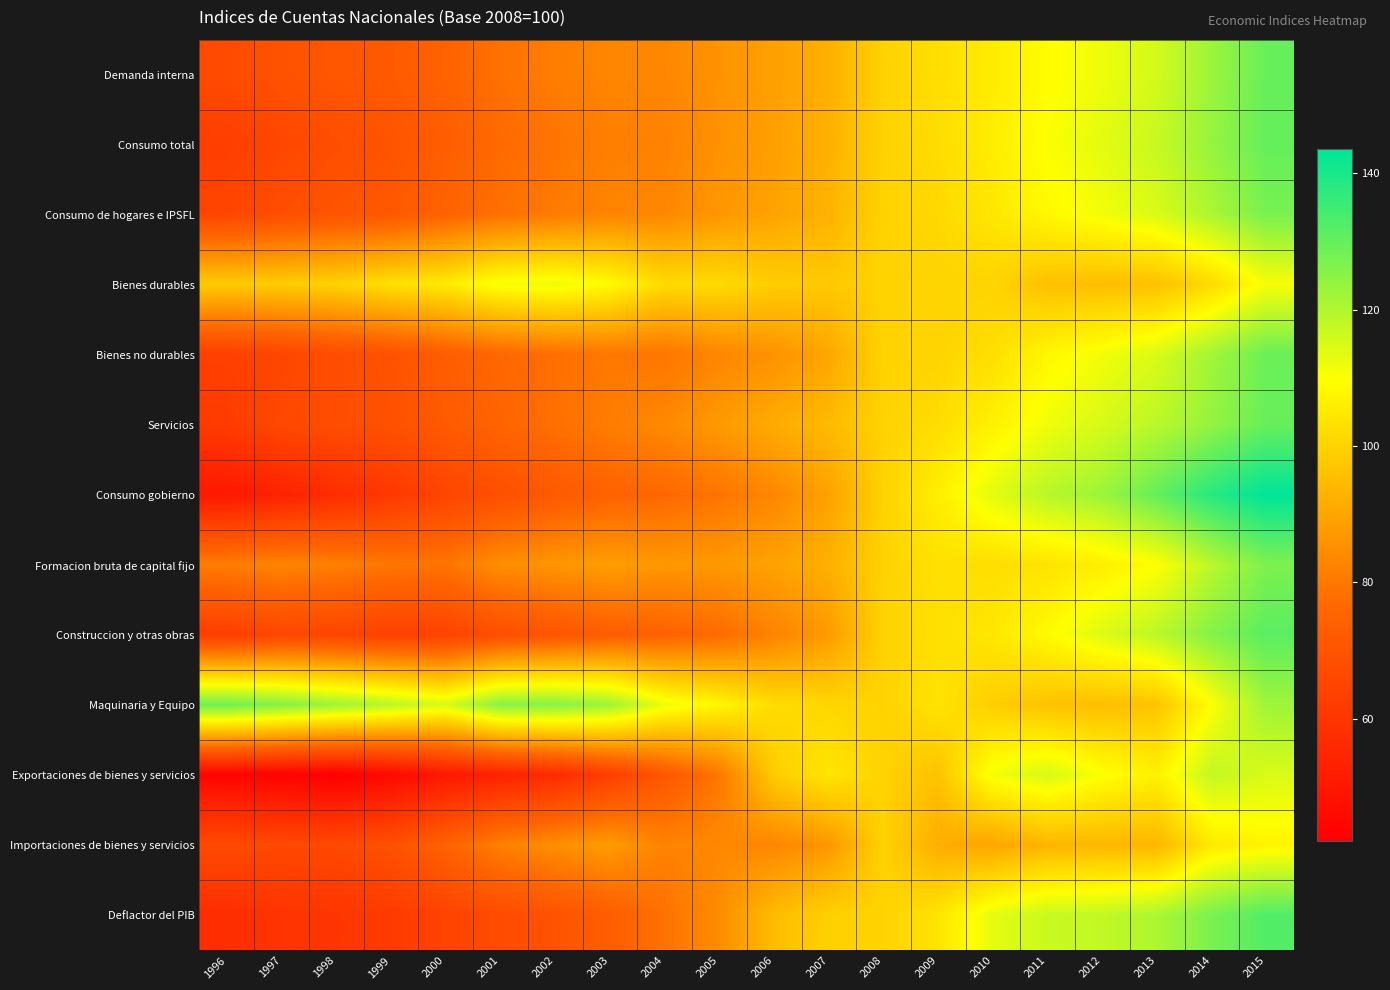

At how many categories does at least one series exceed 109?

15